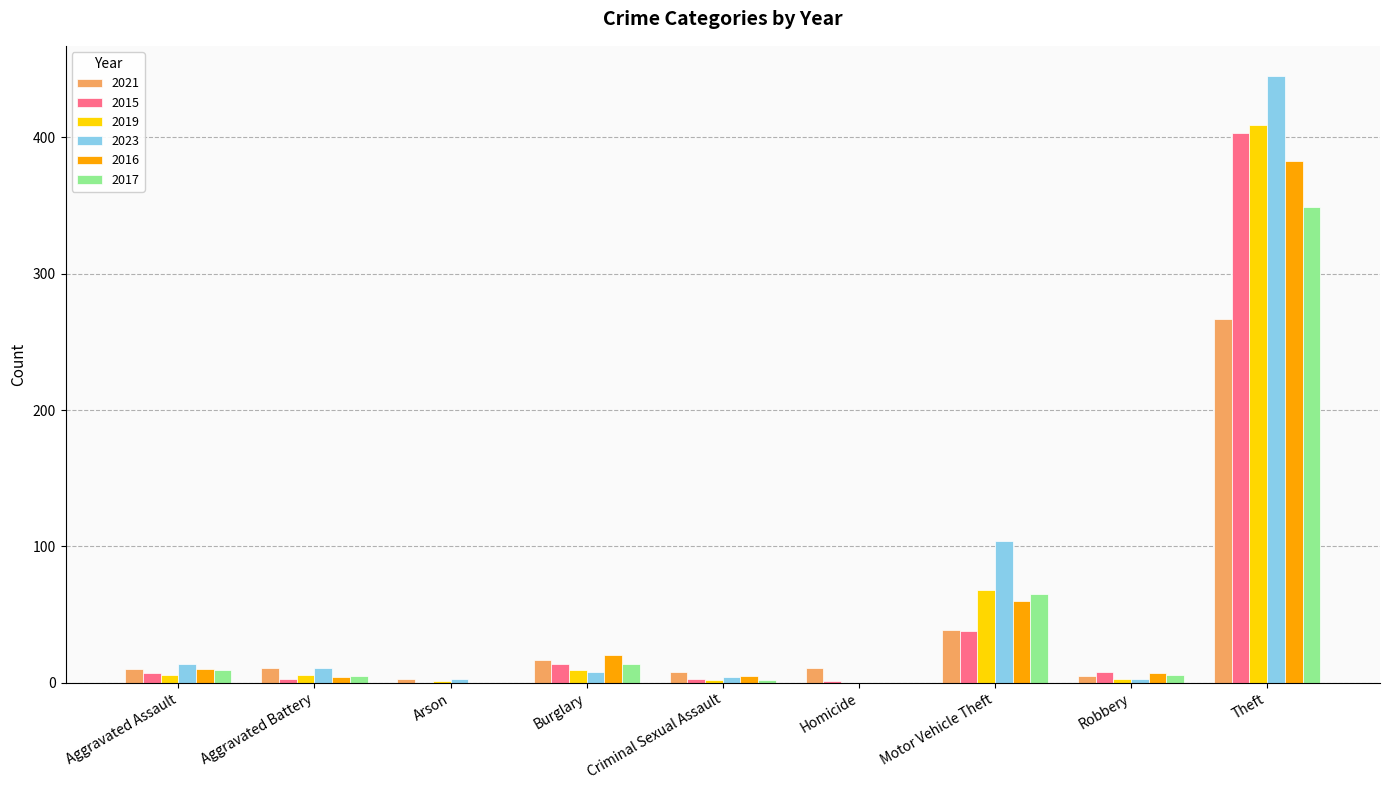

What is the total value across all series at Motor Vehicle Theft?

374